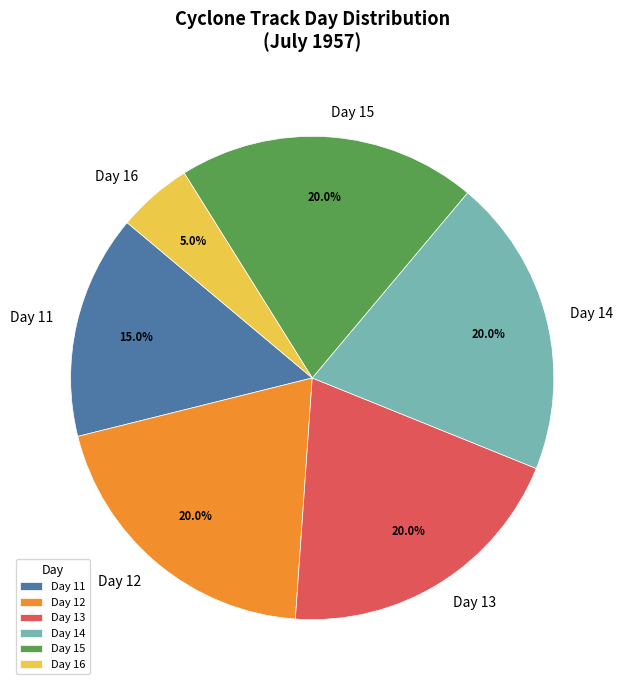

Does Day 15 account for over 50% of the chart?

No